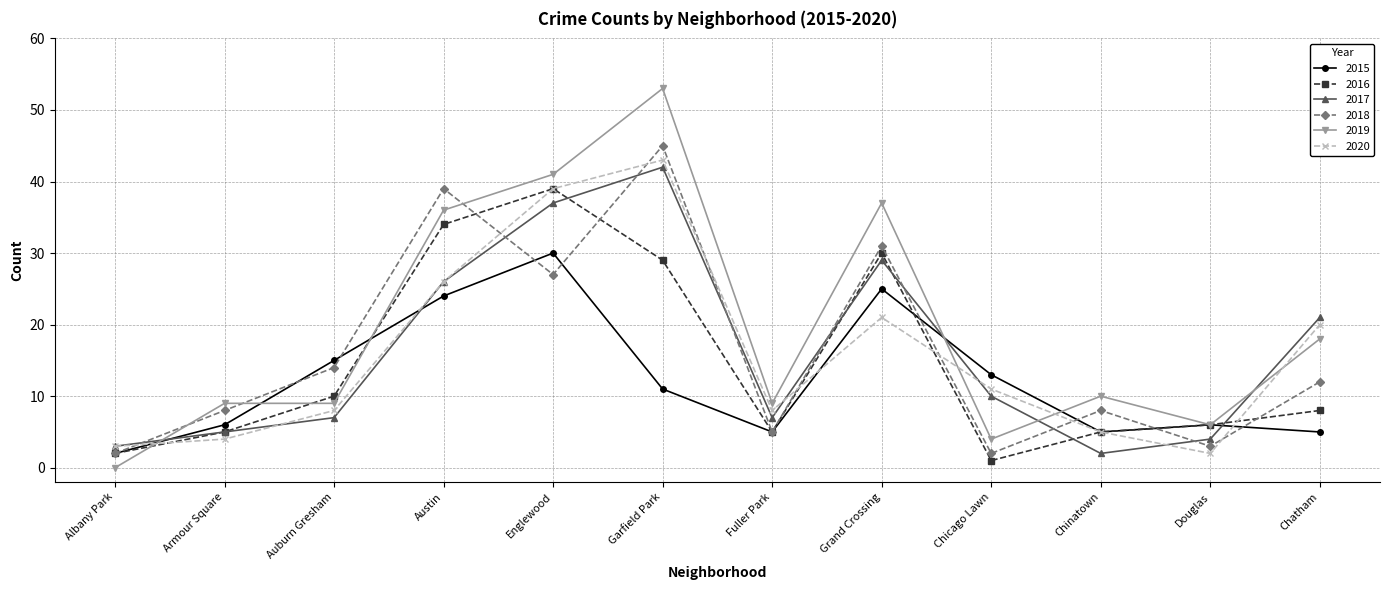

What is the sum of all 2018 values?

196